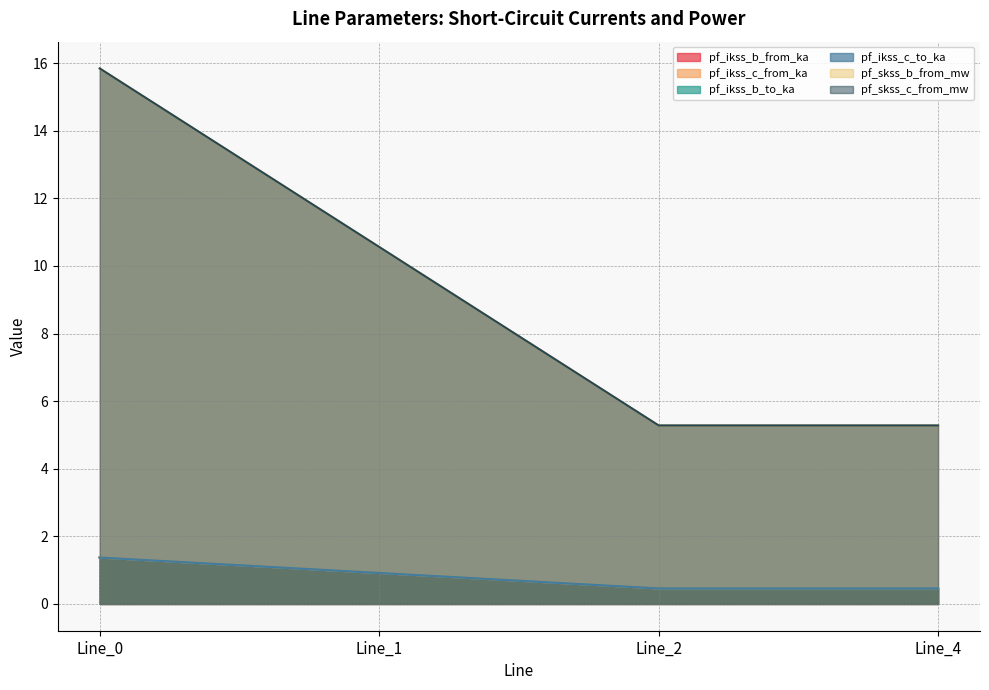

True or false: pf_skss_b_from_mw has a value of 0.9 at Line_1.

True